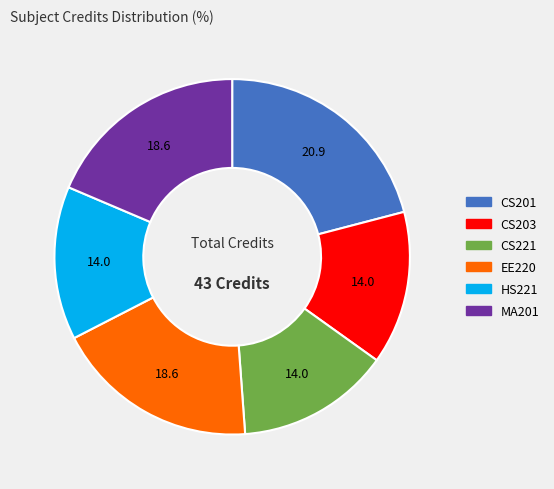

Approximately how many times larger is the value at CS201 compared to EE220?

1.1